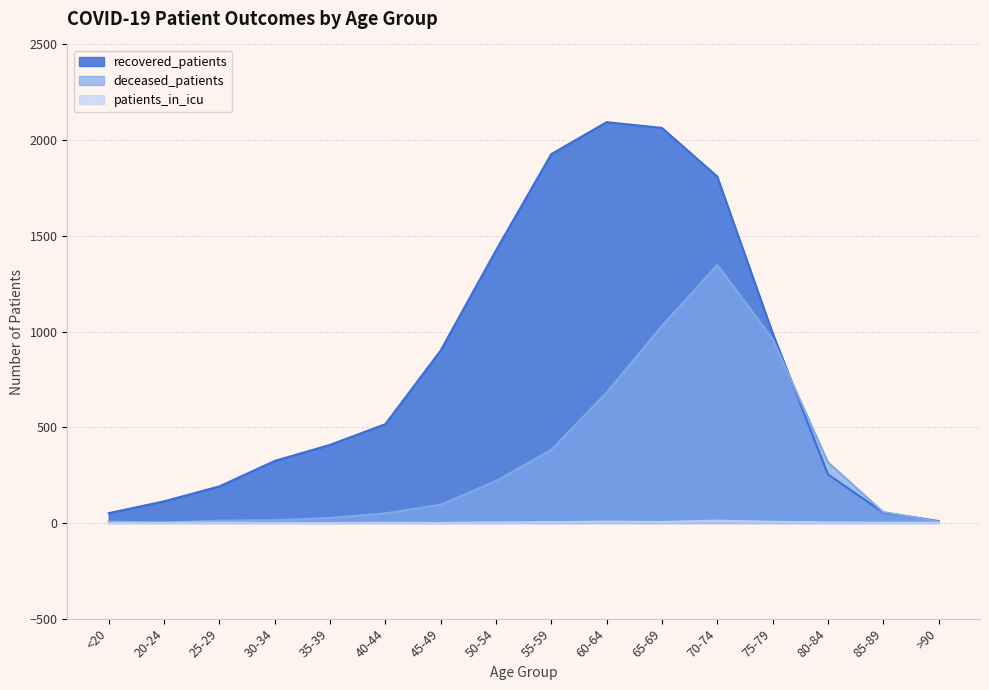

After their last crossing, which series has the higher values: deceased_patients or recovered_patients?

recovered_patients